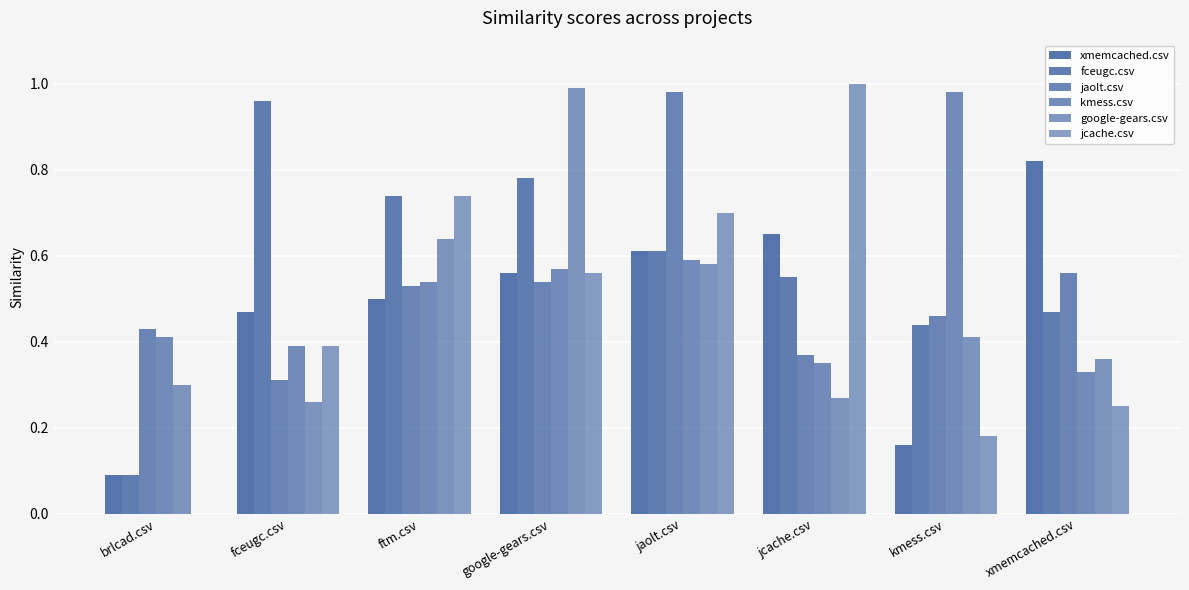

Does the chart contain stacked bars?

No